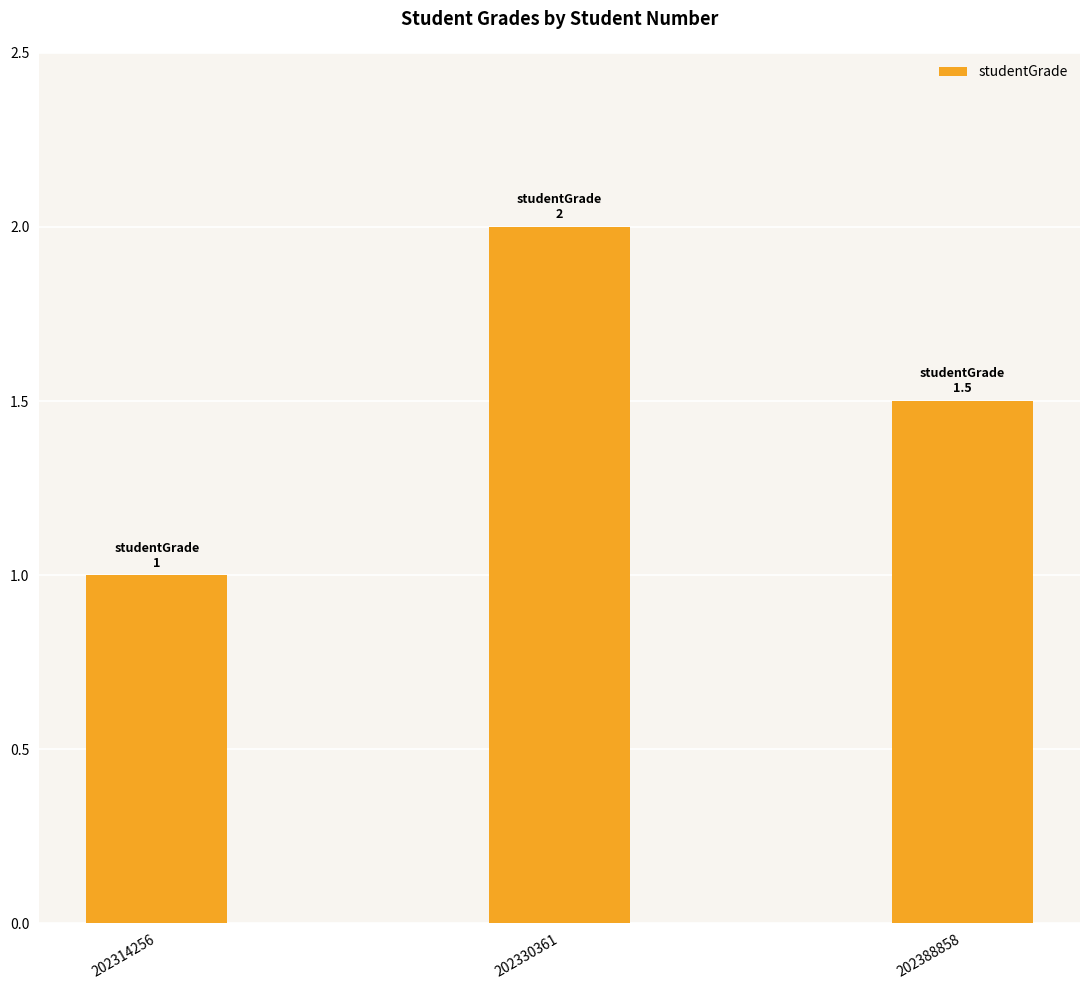

List the labels in order of value, smallest first.

202314256, 202388858, 202330361